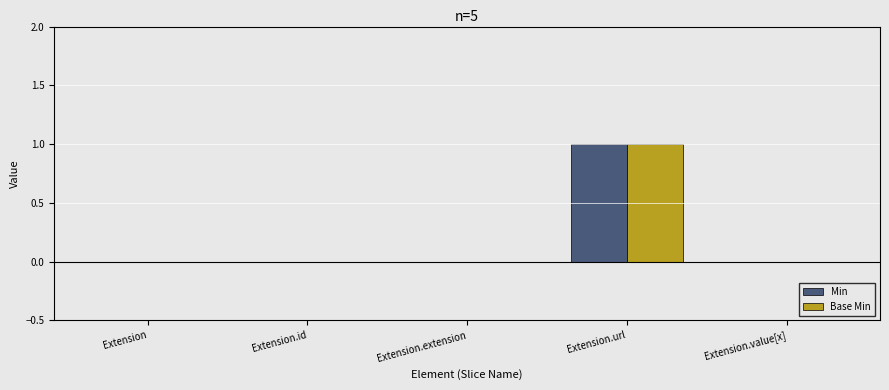

At which category does the chart reach its peak across all series?

Extension.url